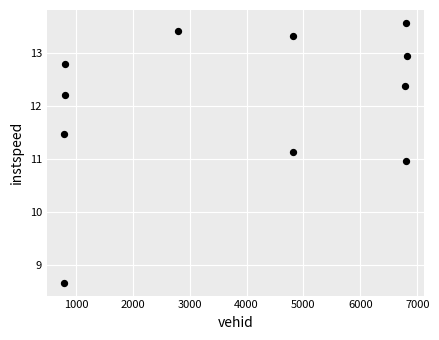

What is the average Y value?

12.1